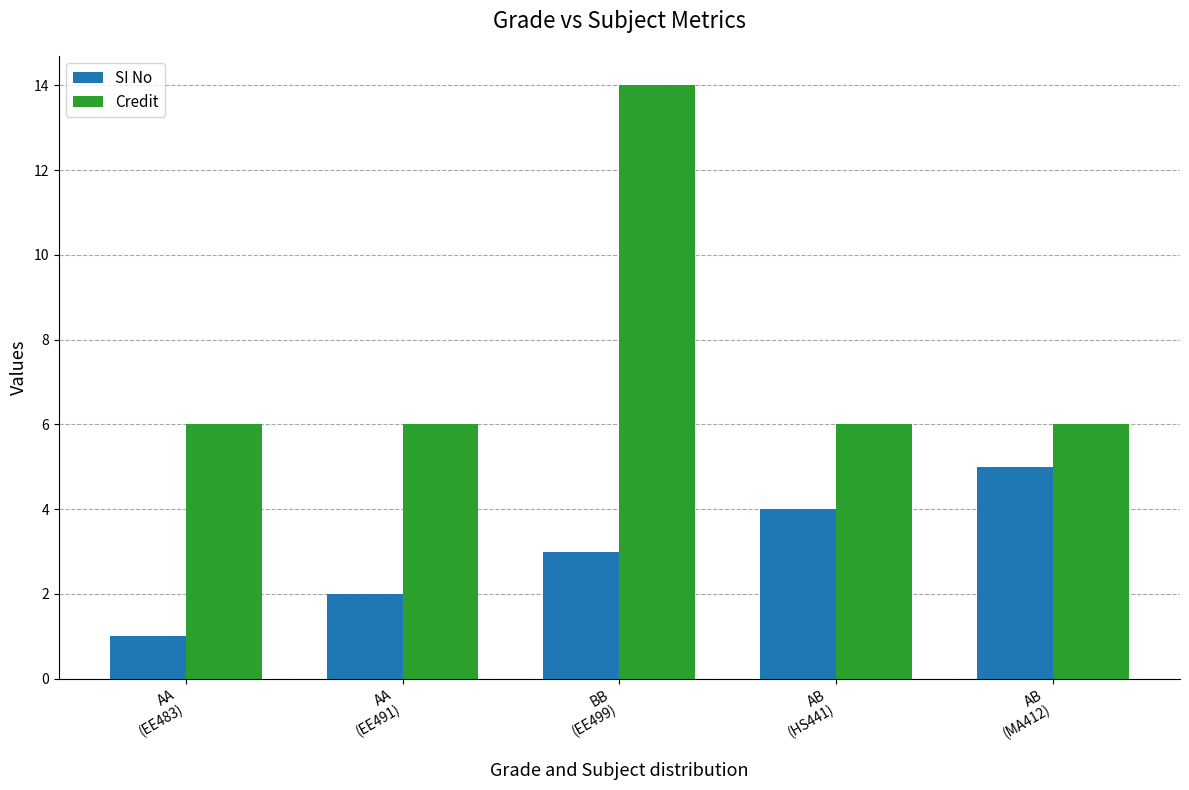

At which category is the sum across all series the highest?

BB
(EE499)